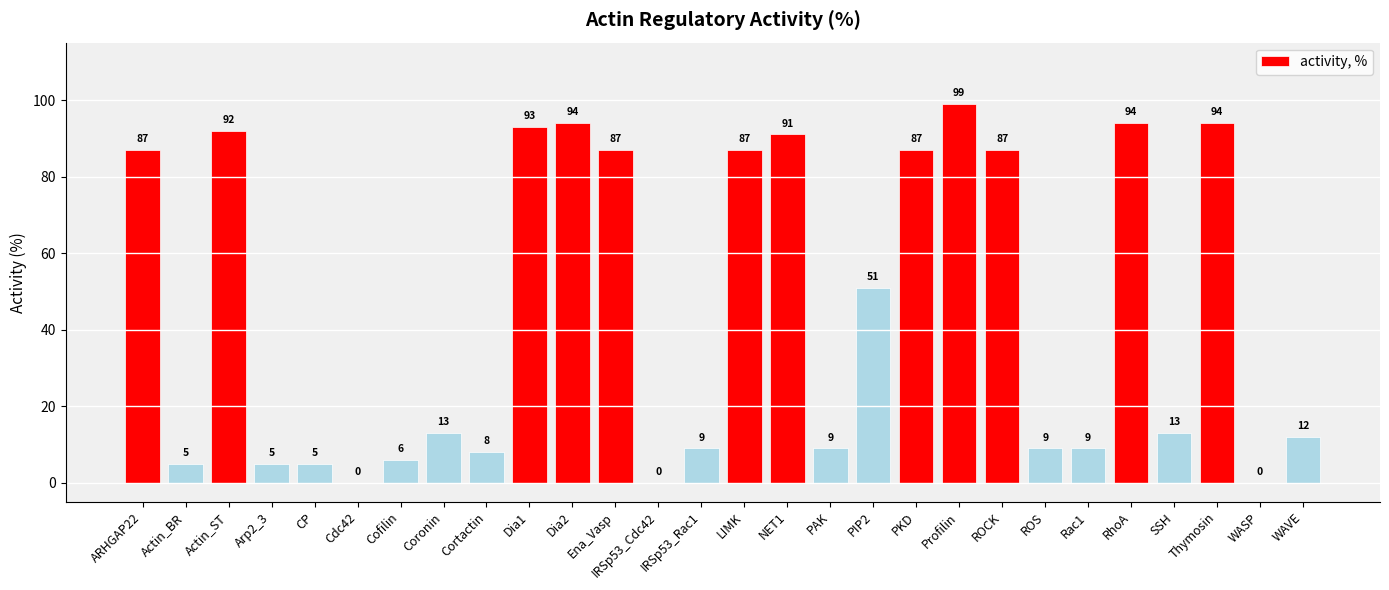

How many categories are shown in the chart?

28